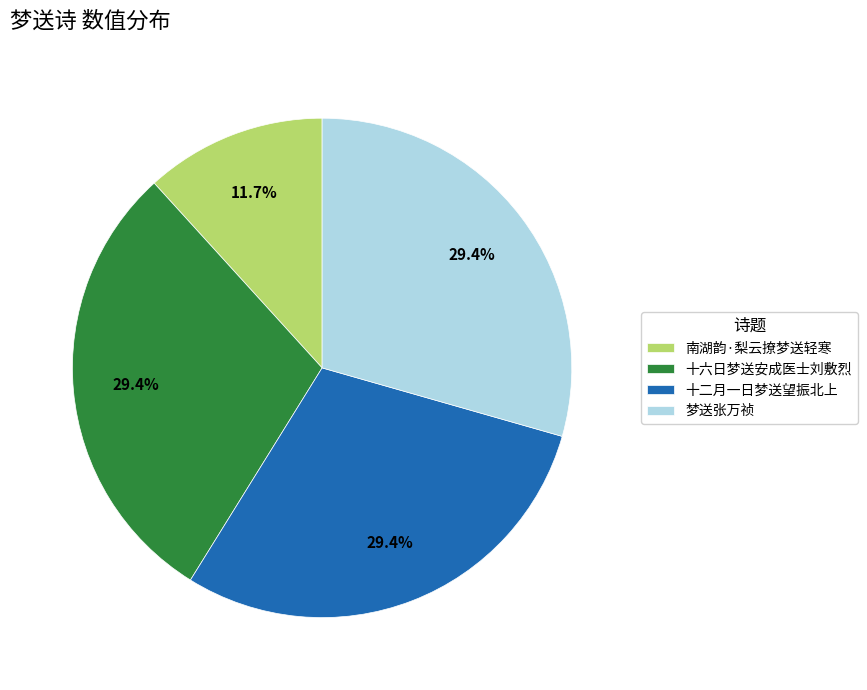

Which category has the smallest portion of the pie?

南湖韵·梨云撩梦送轻寒